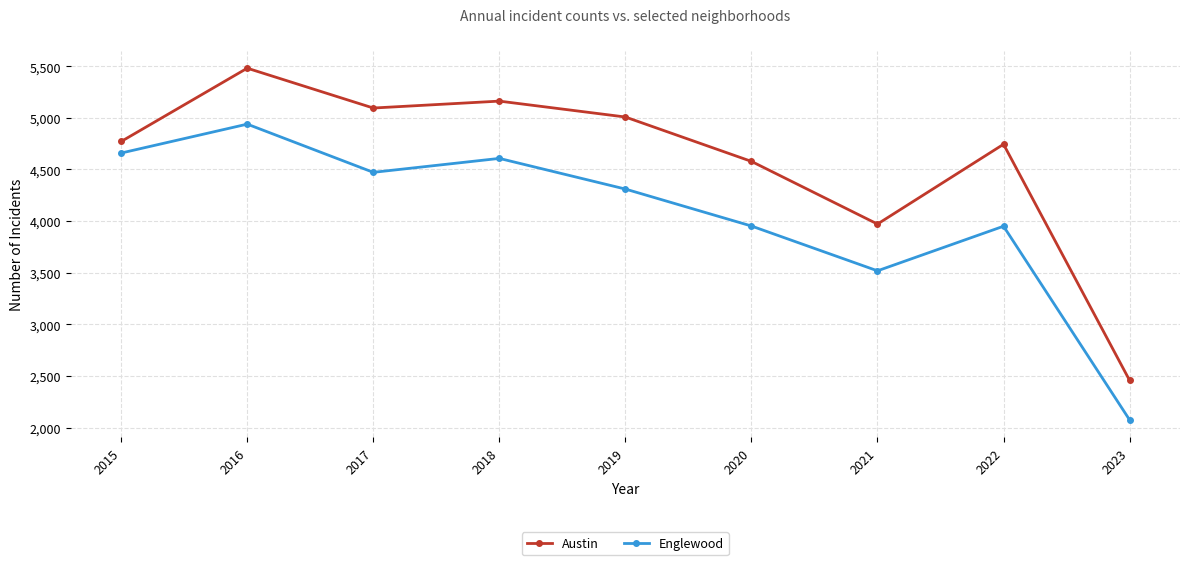

How many data points does each series have?

9